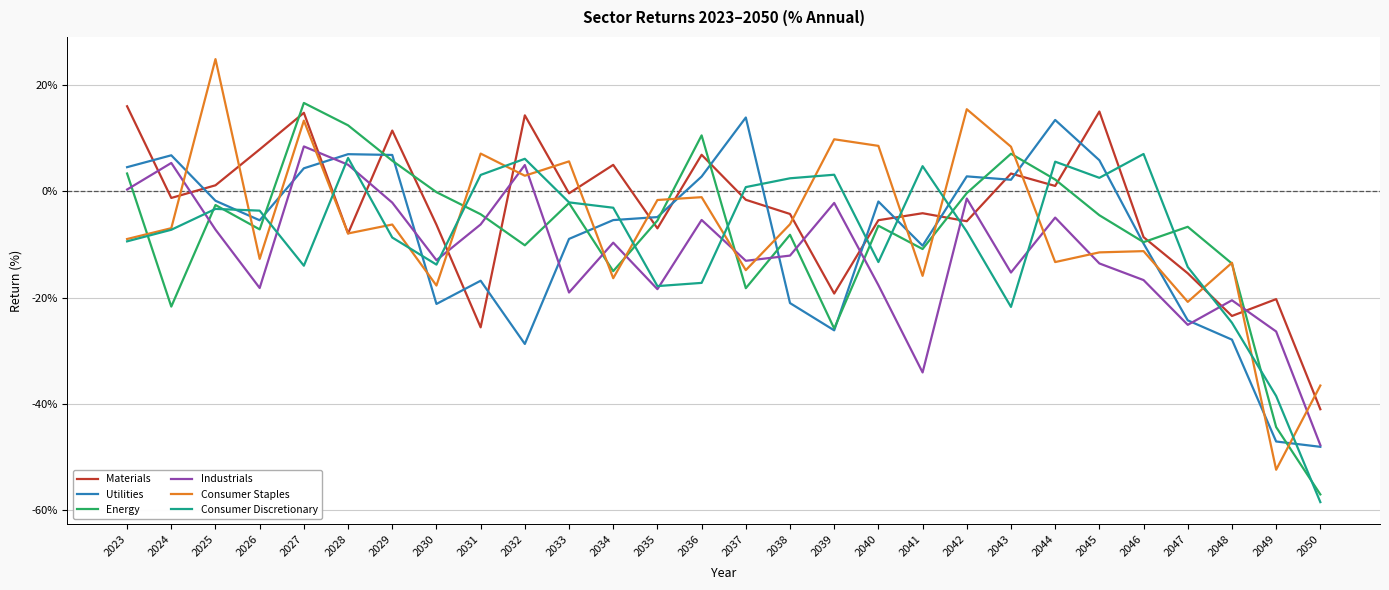

Between 2023 and 2037, which series saw the biggest shift?

Energy